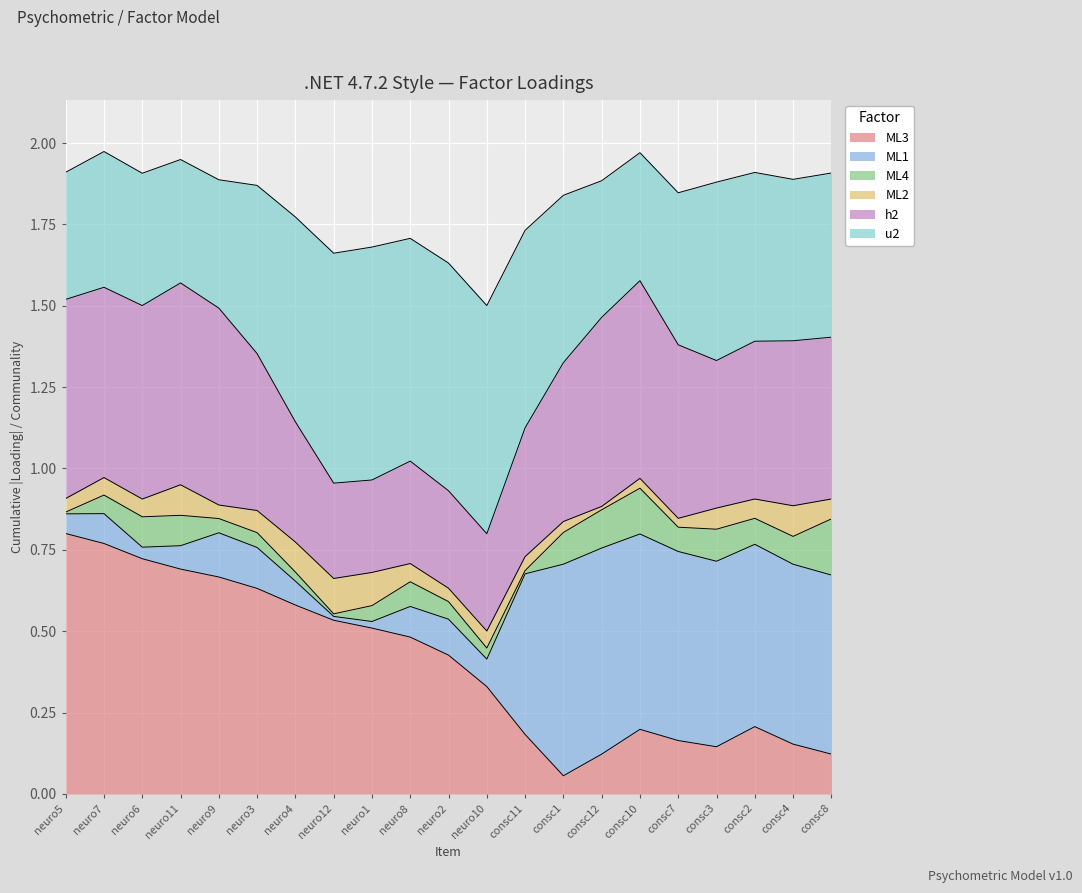

The u2 series shows 0.4 at consc7. True or false?

True